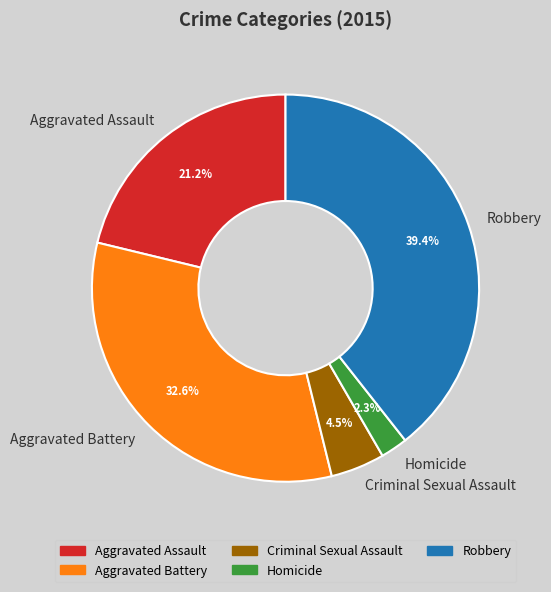

Between Aggravated Battery and Aggravated Assault, which is larger?

Aggravated Battery